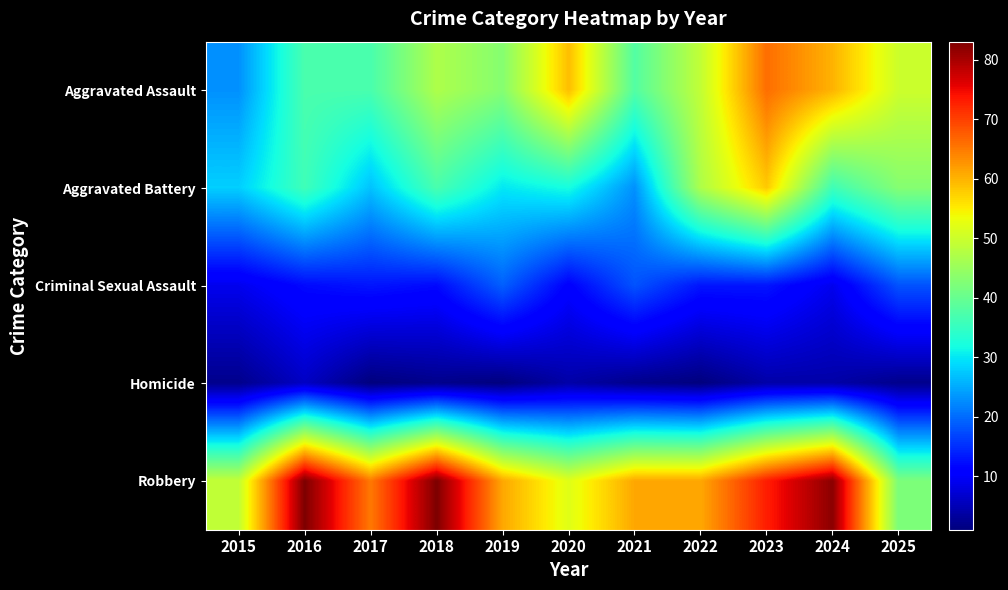

At how many categories does at least one series exceed 43?

11